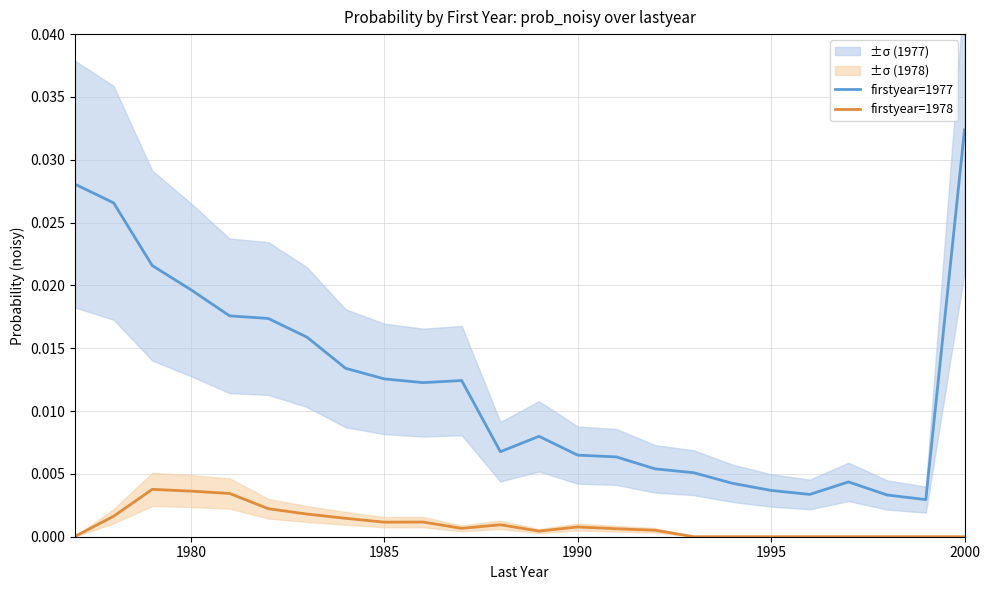

Which category has the highest value in the firstyear=1977 series?

2000